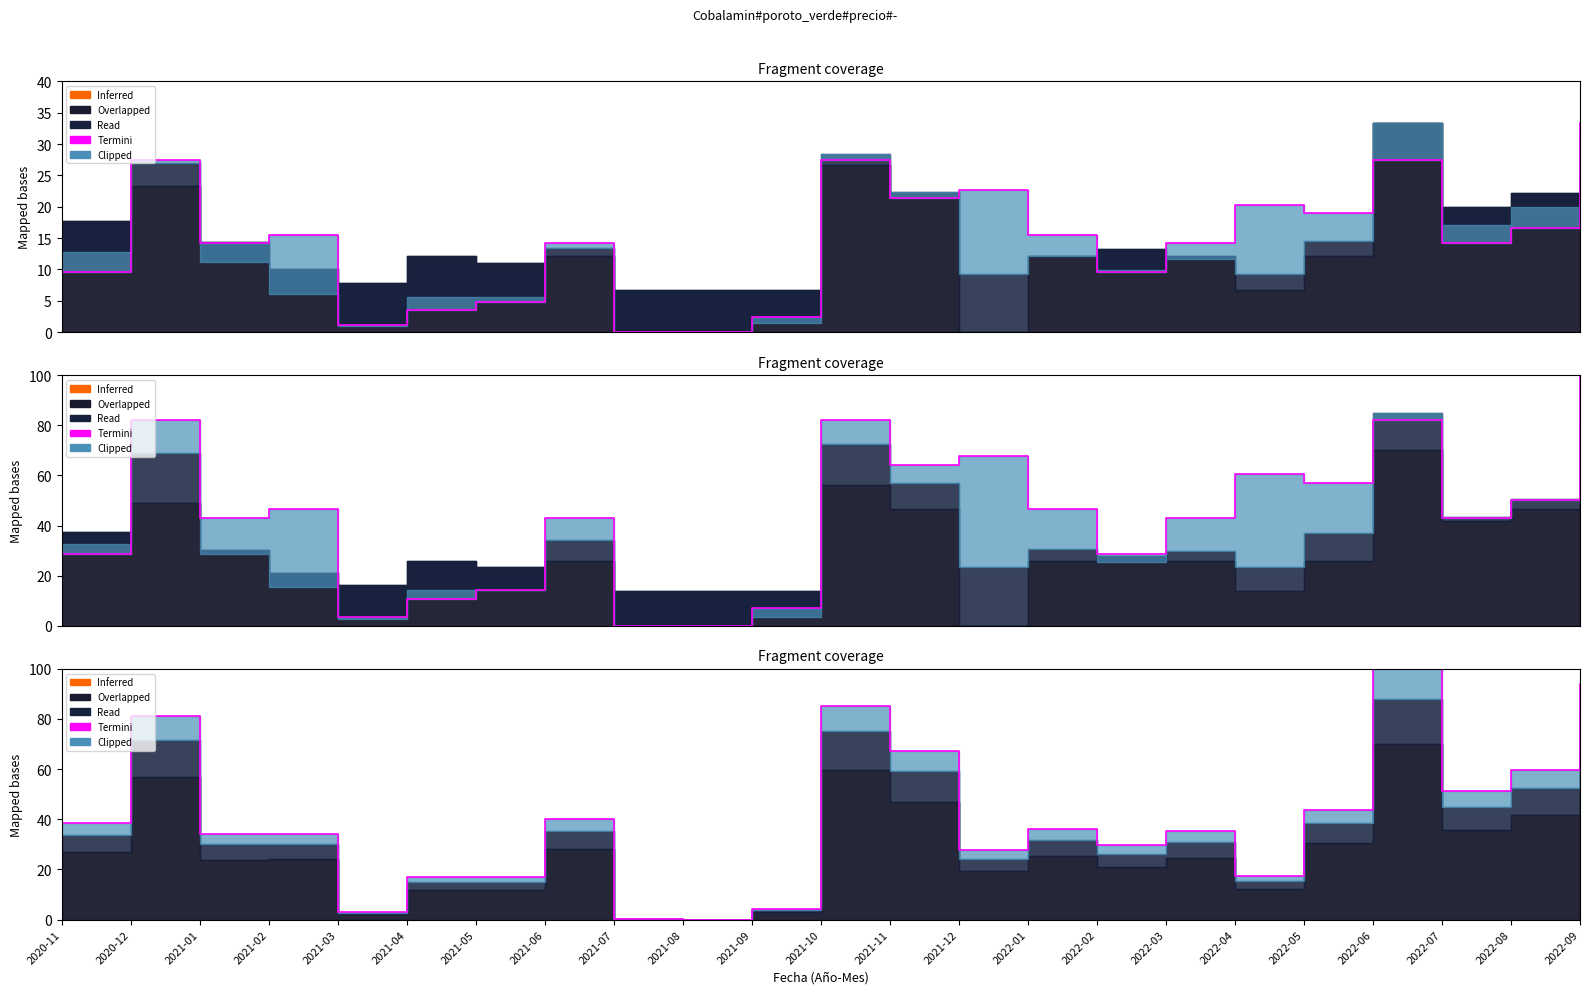

What is the average value?

39.9